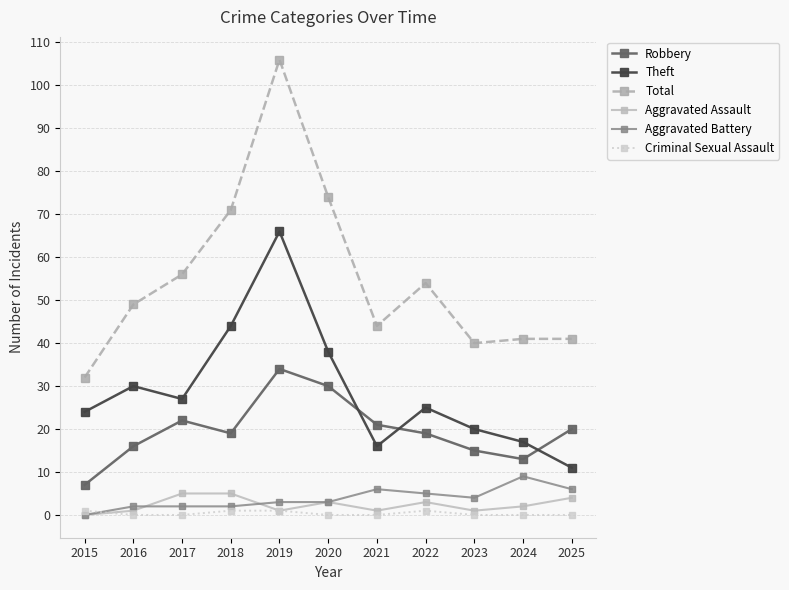

Reading left to right, extract all data points from this chart.

Robbery: 2015=7	2016=16	2017=22	2018=19	2019=34	2020=30	2021=21	2022=19	2023=15	2024=13	2025=20
Theft: 2015=24	2016=30	2017=27	2018=44	2019=66	2020=38	2021=16	2022=25	2023=20	2024=17	2025=11
Total: 2015=32	2016=49	2017=56	2018=71	2019=106	2020=74	2021=44	2022=54	2023=40	2024=41	2025=41
Aggravated Assault: 2015=0	2016=1	2017=5	2018=5	2019=1	2020=3	2021=1	2022=3	2023=1	2024=2	2025=4
Aggravated Battery: 2015=0	2016=2	2017=2	2018=2	2019=3	2020=3	2021=6	2022=5	2023=4	2024=9	2025=6
Criminal Sexual Assault: 2015=1	2016=0	2017=0	2018=1	2019=1	2020=0	2021=0	2022=1	2023=0	2024=0	2025=0